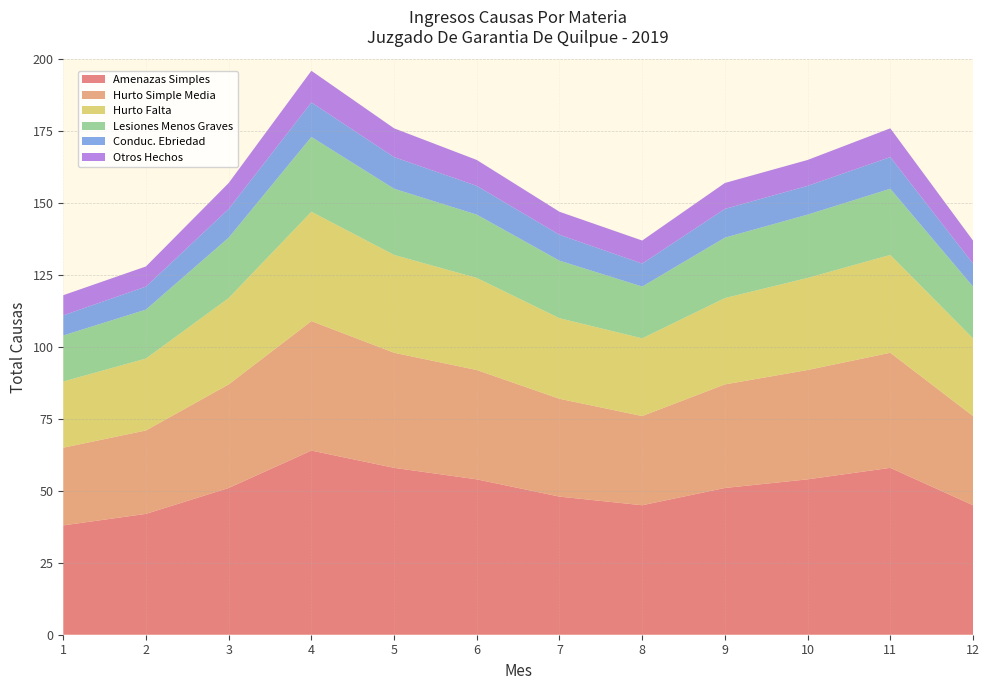

What is the lowest value of the Amenazas Simples series?

38